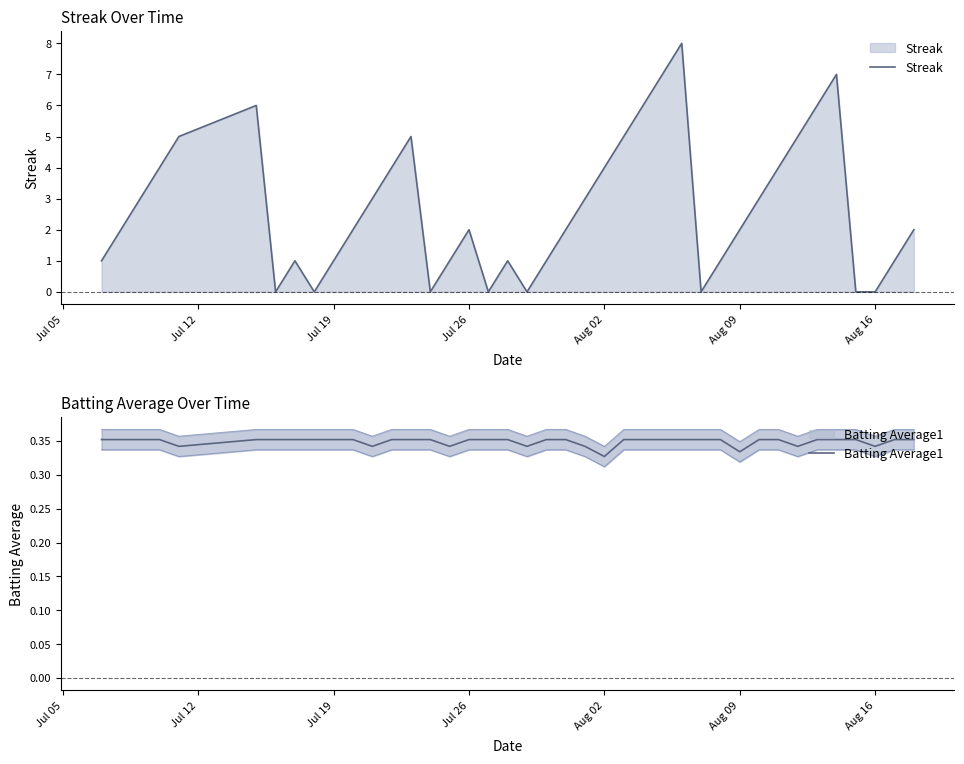

List the series in order of their peak value, highest first.

Streak, Batting Average1